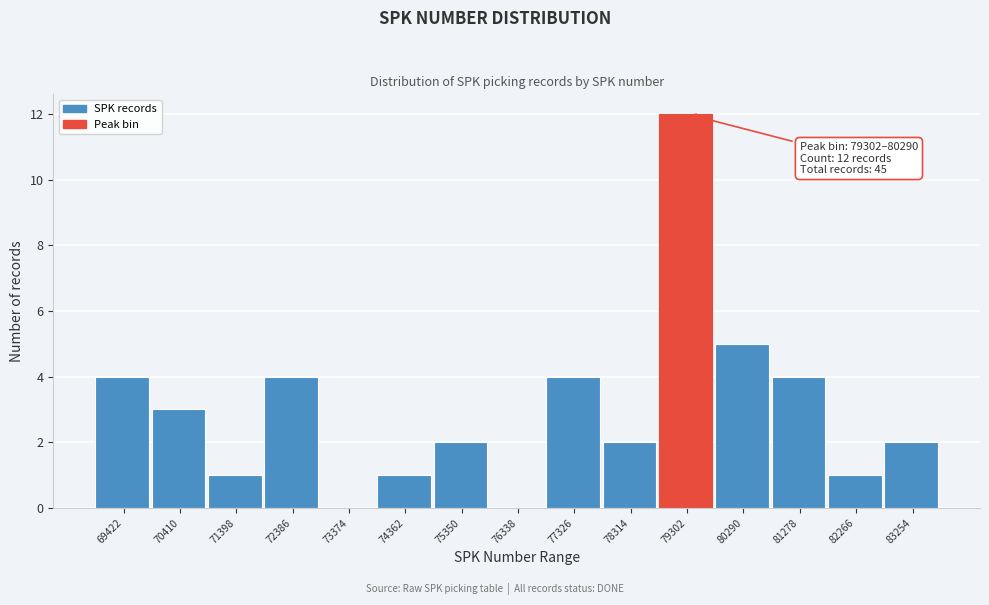

Reading right to left, what are all the values shown in this chart?

83254=2	82266=1	81278=4	80290=5	79302=12	78314=2	77326=4	76338=0	75350=2	74362=1	73374=0	72386=4	71398=1	70410=3	69422=4